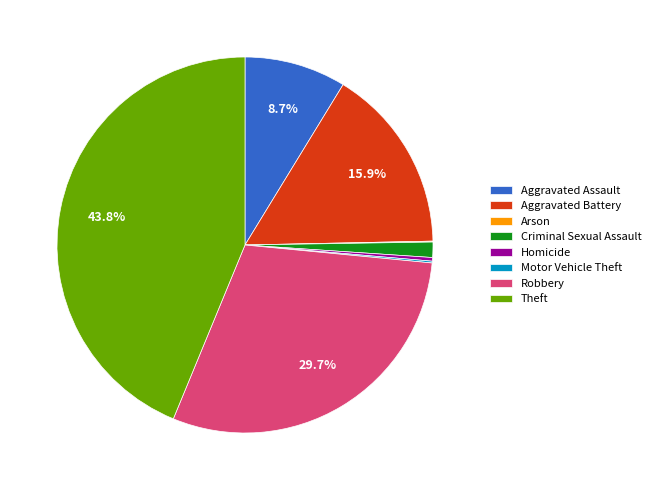

Approximately how many times larger is the value at Robbery compared to Homicide?

96.0